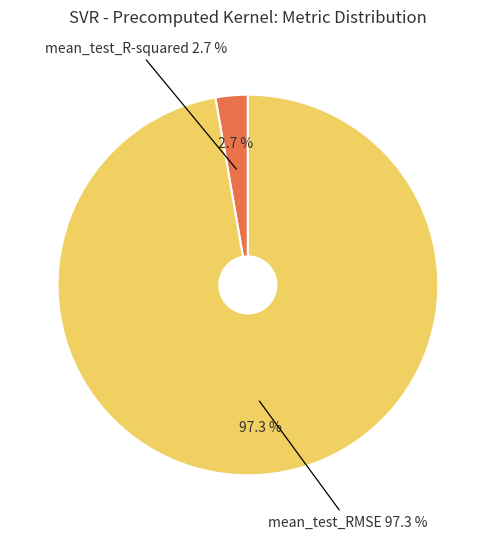

To the nearest percent, what portion does mean_test_R-squared represent?

3%